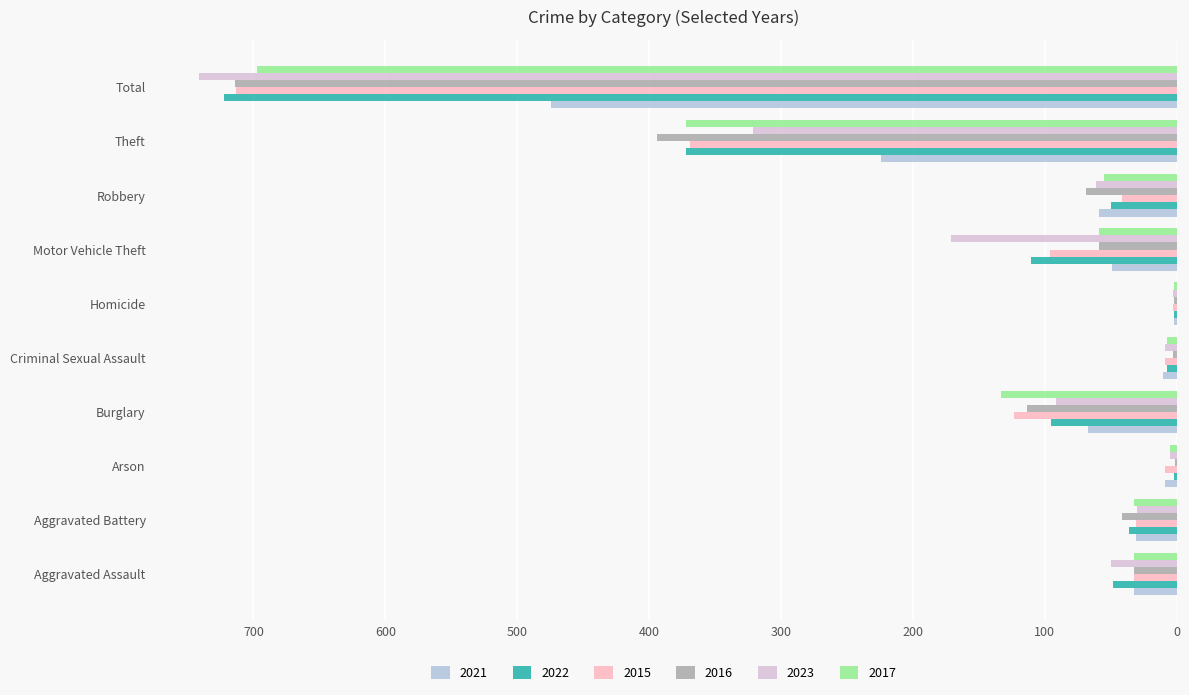

Which series changed the most between Aggravated Assault and Robbery?

2016